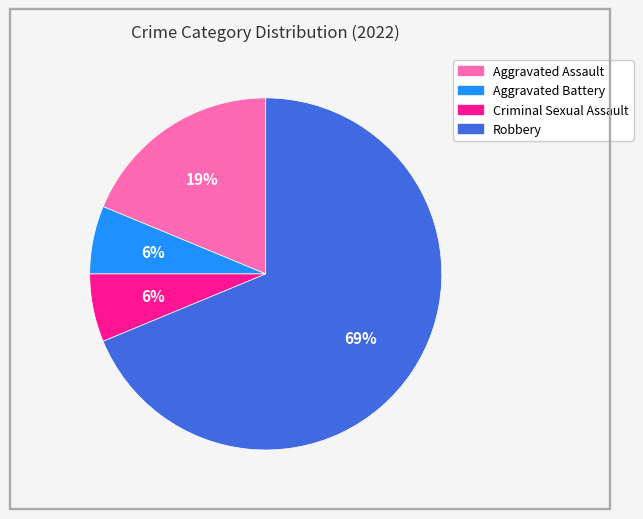

What is the largest slice in the pie chart?

Robbery